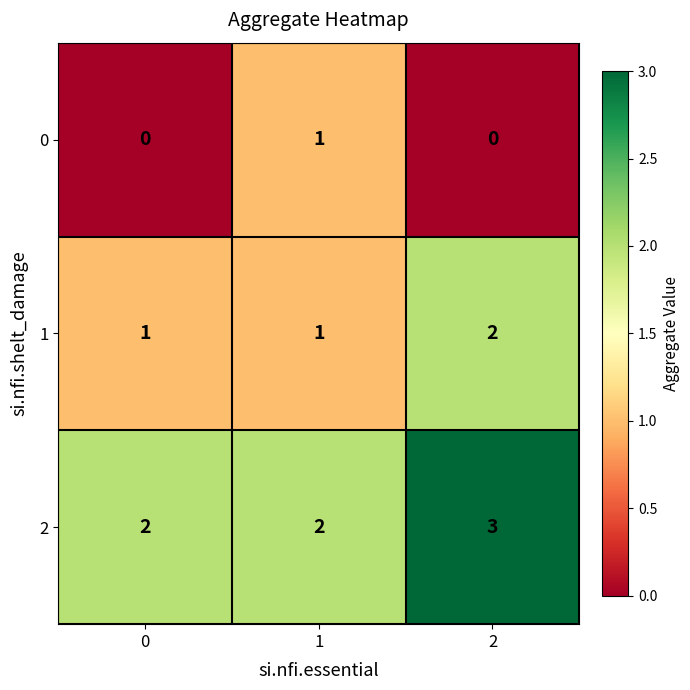

What is the maximum value for 2?

3